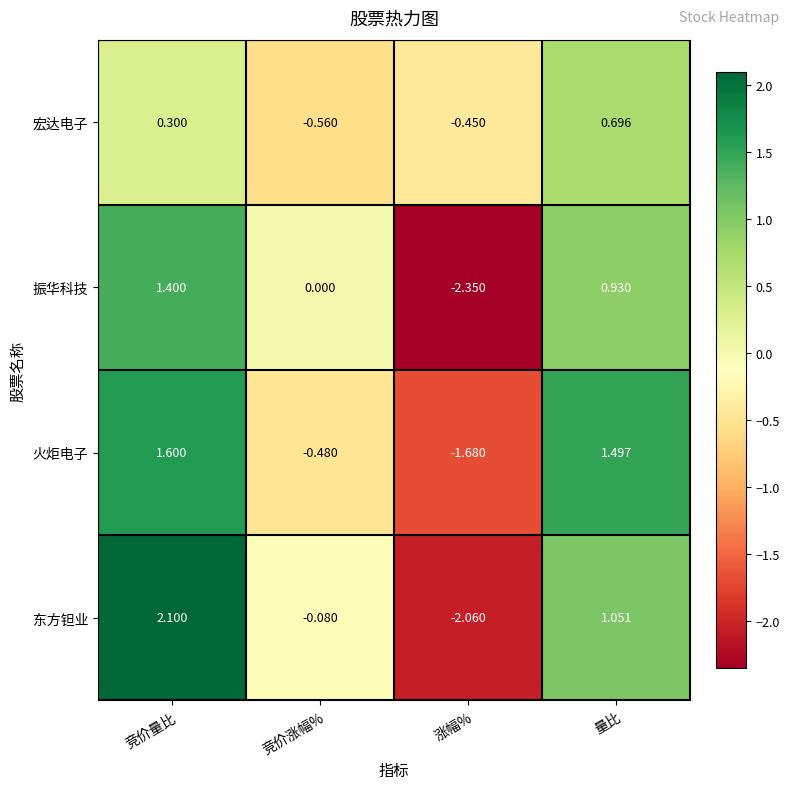

At 涨幅%, list the series in order from largest to smallest.

宏达电子, 火炬电子, 东方钽业, 振华科技